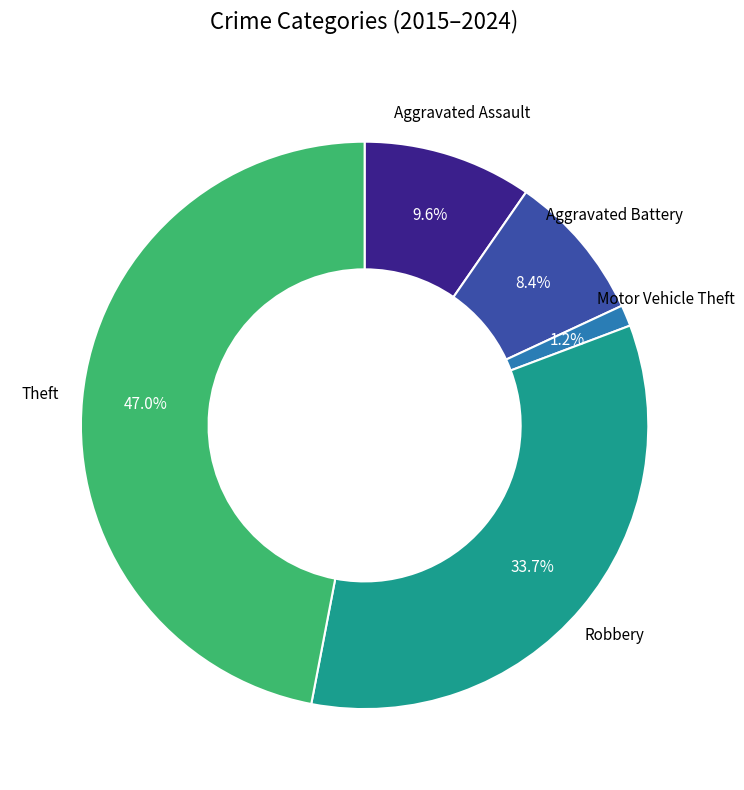

Is there a majority slice in this chart?

No